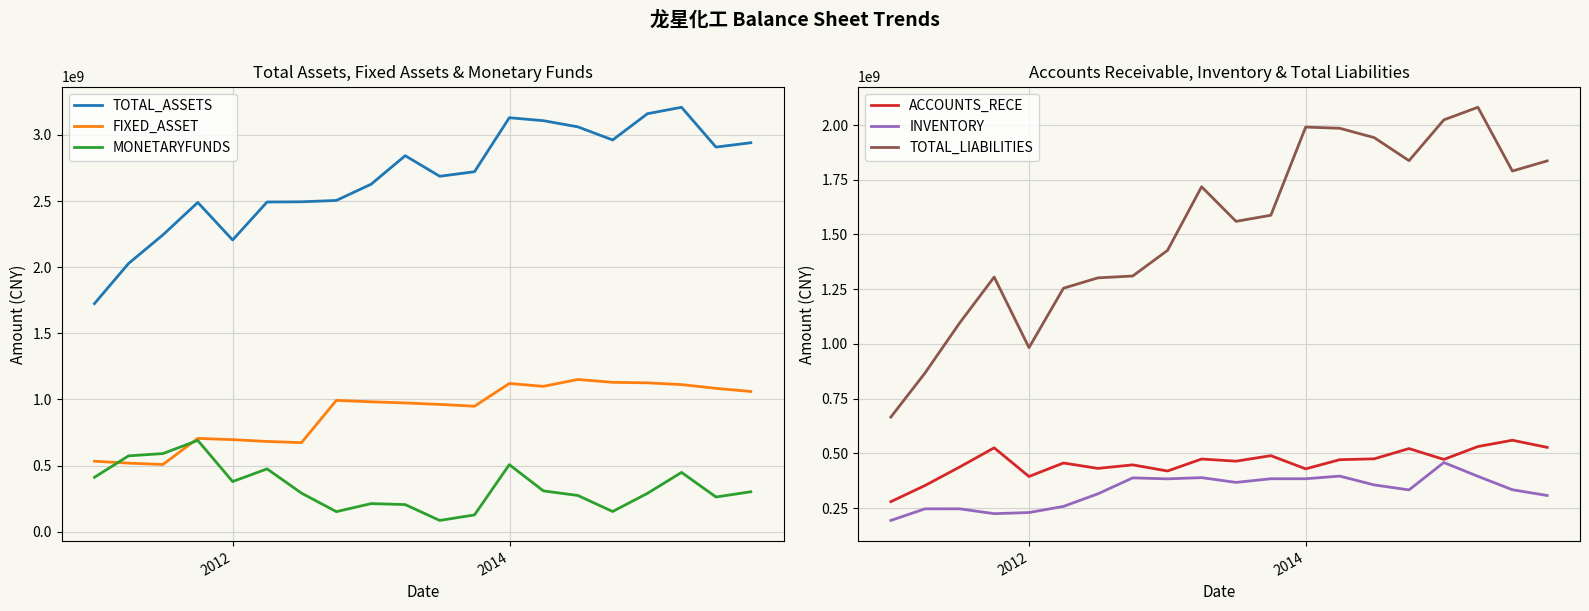

How many lines are shown in the chart?

6